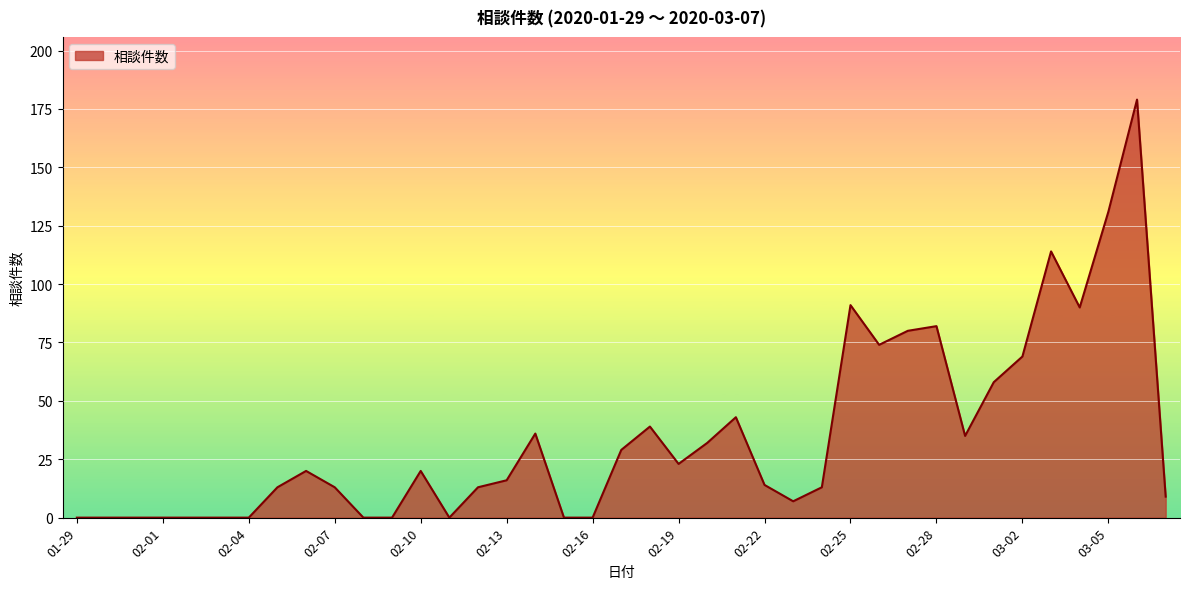

What is the maximum value shown in the chart?

179